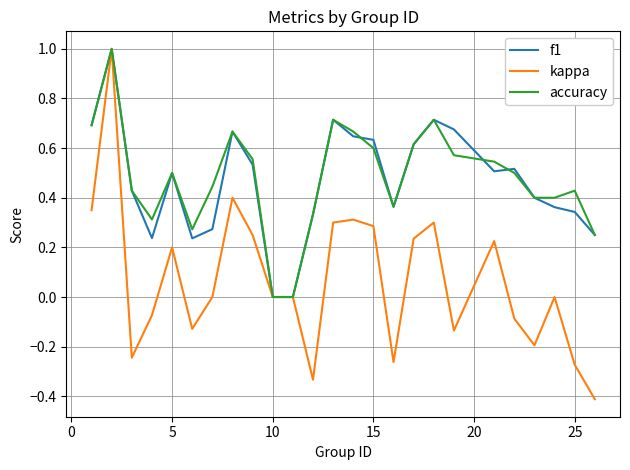

What is the maximum value shown in the chart?

1.0